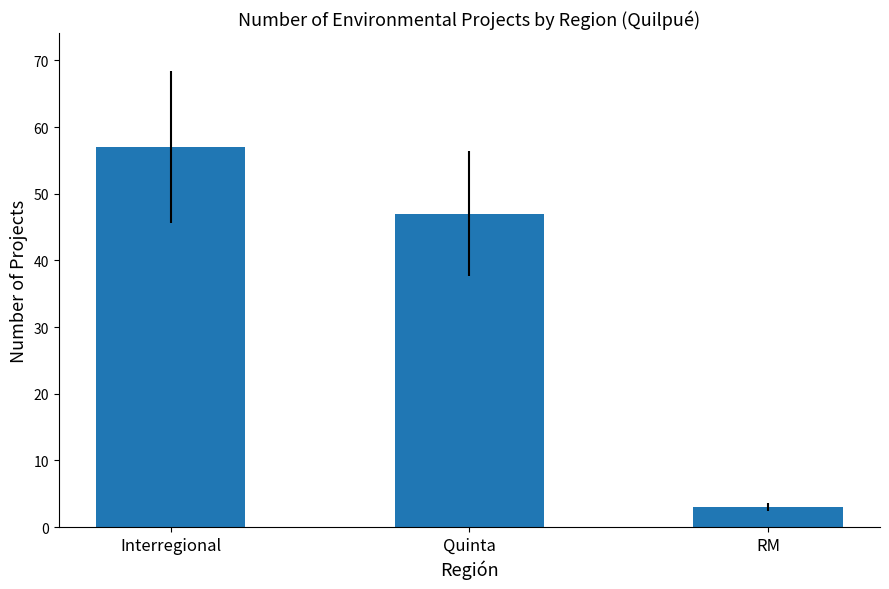

Does the chart contain any negative values?

No